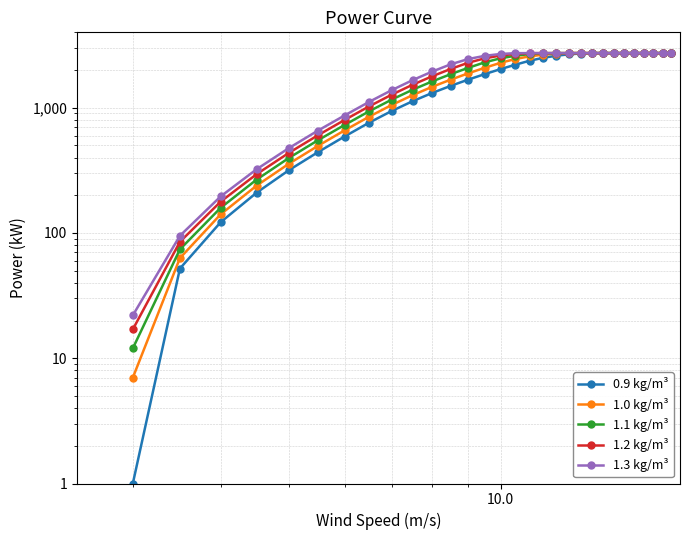

How many data points in 1.1 kg/m³ are less than 2603?

15